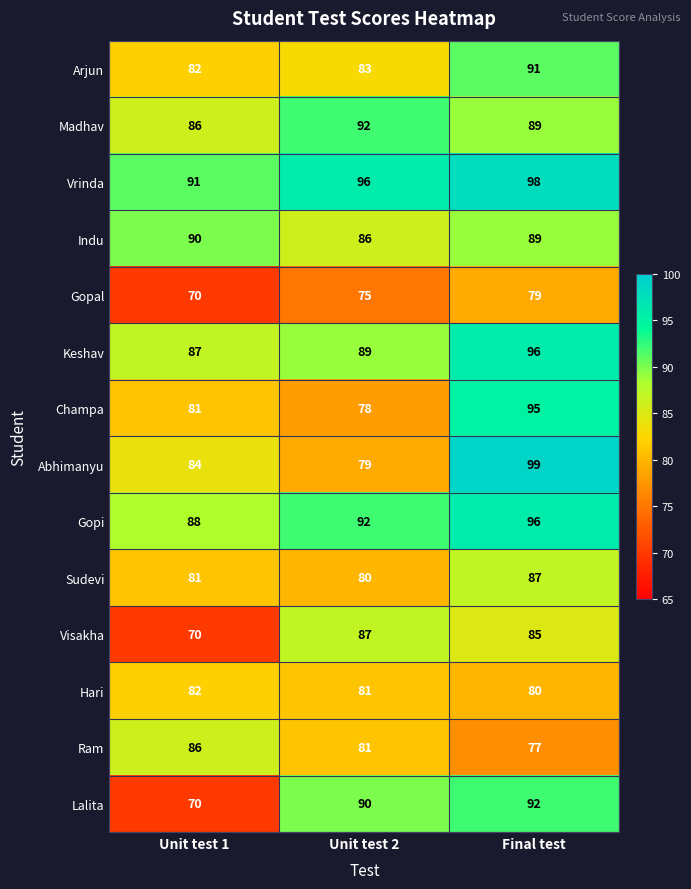

True or false: Lalita has a value of 57 at Final test.

False